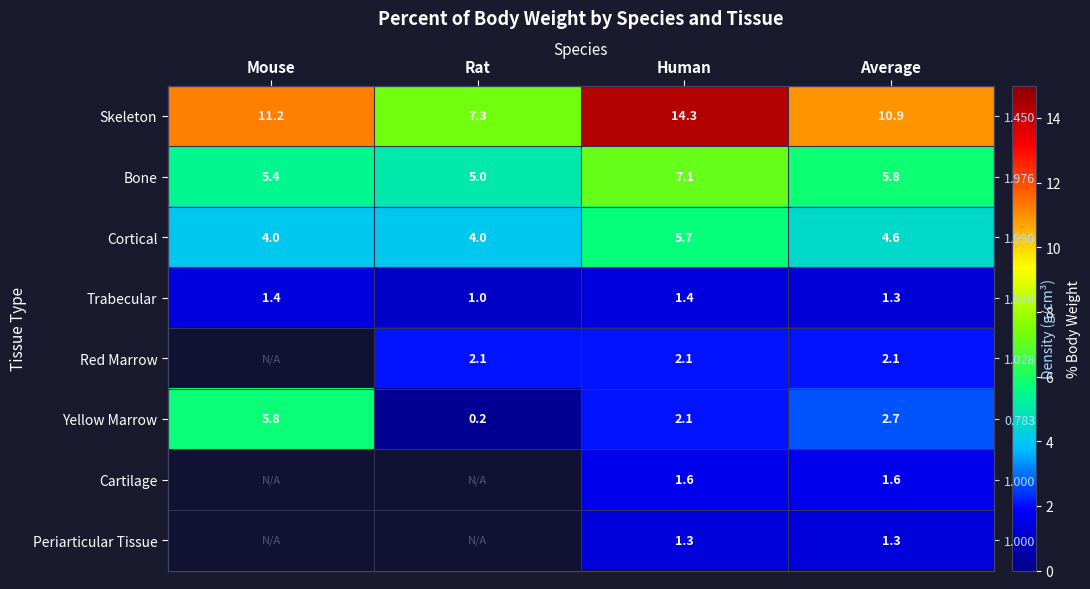

How many values in the Yellow Marrow series are below 2?

1